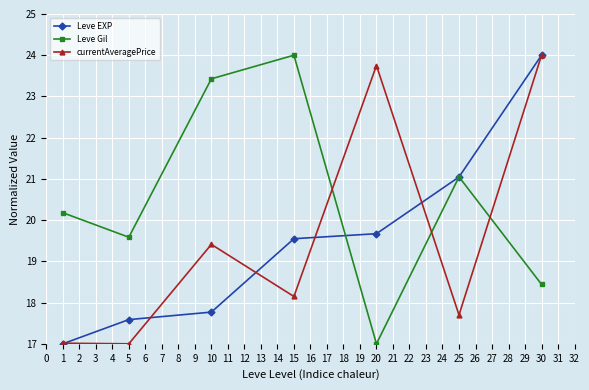

What is the value of the Leve EXP point at the 6th from the left?

21.0